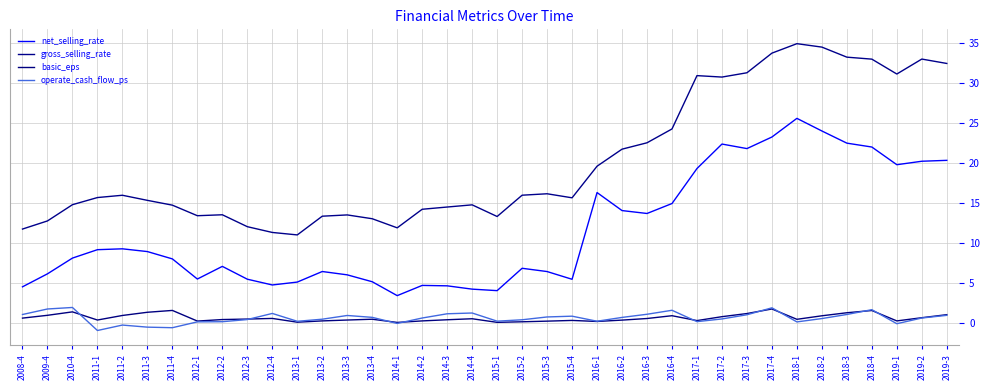

Between 2014-4 and 2008-4, which is larger?

2008-4